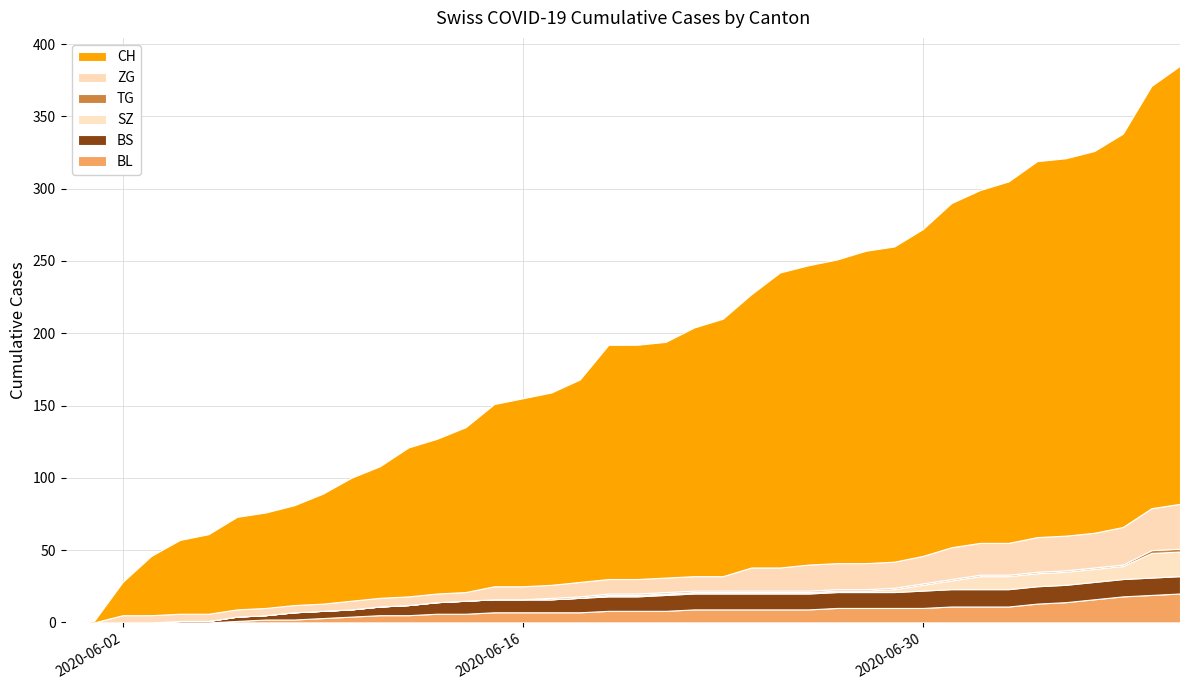

Reading left to right, extract all data points from this chart.

BL: 0	0	0	0	0	0	1	2	2	3	4	5	5	6	6	7	7	7	7	8	8	8	9	9	9	9	9	10	10	10	10	11	11	11	13	14	16	18	19	20
BS: 0	0	0	0	1	1	3	3	5	5	5	6	7	8	9	9	9	9	10	10	10	11	11	11	11	11	11	11	11	11	12	12	12	12	12	12	12	12	12	12
SZ: 0	0	0	0	0	0	0	0	0	0	0	0	0	0	0	0	0	0	0	1	1	1	1	1	1	1	1	1	1	2	4	6	9	9	9	9	9	9	17	17
TG: 0	0	0	0	0	0	0	0	0	0	0	0	0	0	0	0	0	1	1	1	1	1	1	1	1	1	1	1	1	1	1	1	1	1	1	1	1	1	2	2
ZG: 0	0	5	5	5	5	5	5	5	5	6	6	6	6	6	9	9	9	10	10	10	10	10	10	16	16	18	18	18	18	19	22	22	22	24	24	24	26	29	31
CH: 0	1	23	41	51	55	64	66	69	76	85	91	103	107	114	126	130	133	140	162	162	163	172	178	189	204	207	210	216	218	226	238	244	250	260	261	264	272	292	303